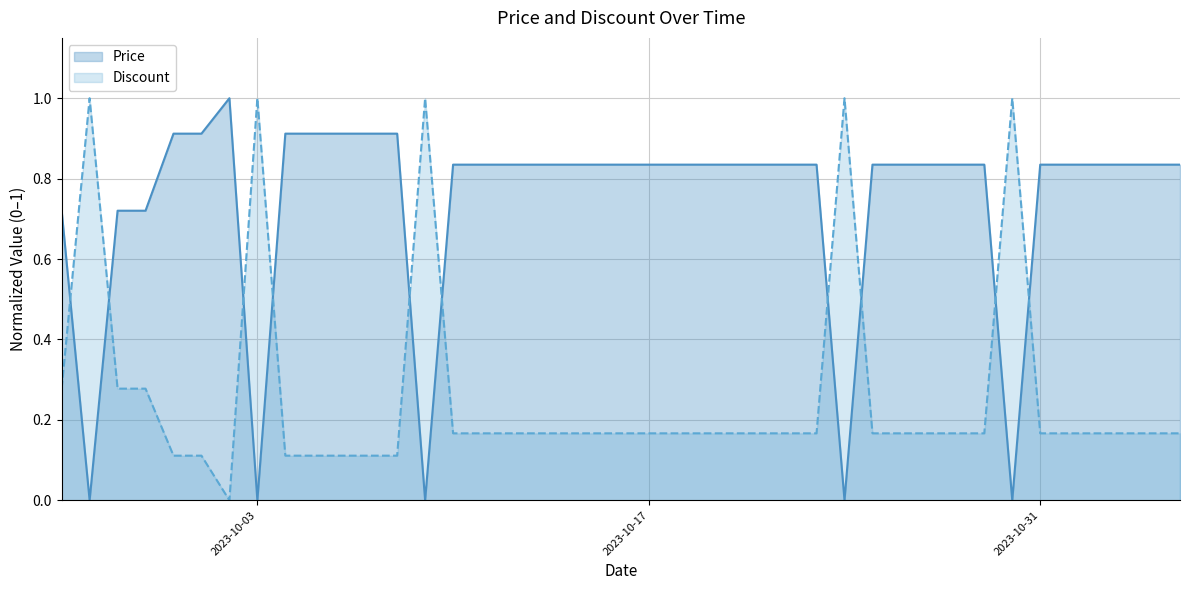

True or false: Discount has a value of 0.2 at 2023-10-27.

True